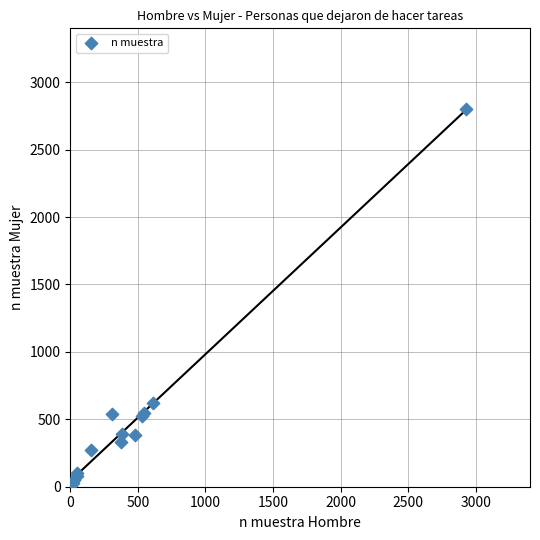

What Y value in the scatter plot is closest to 1405?

618